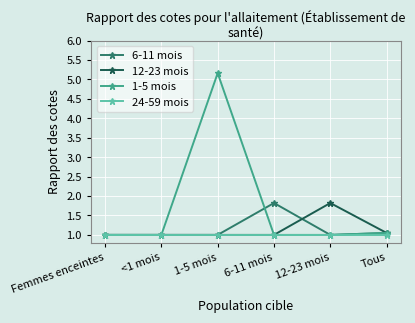

What value does the 12-23 mois series have at Tous?

1.1